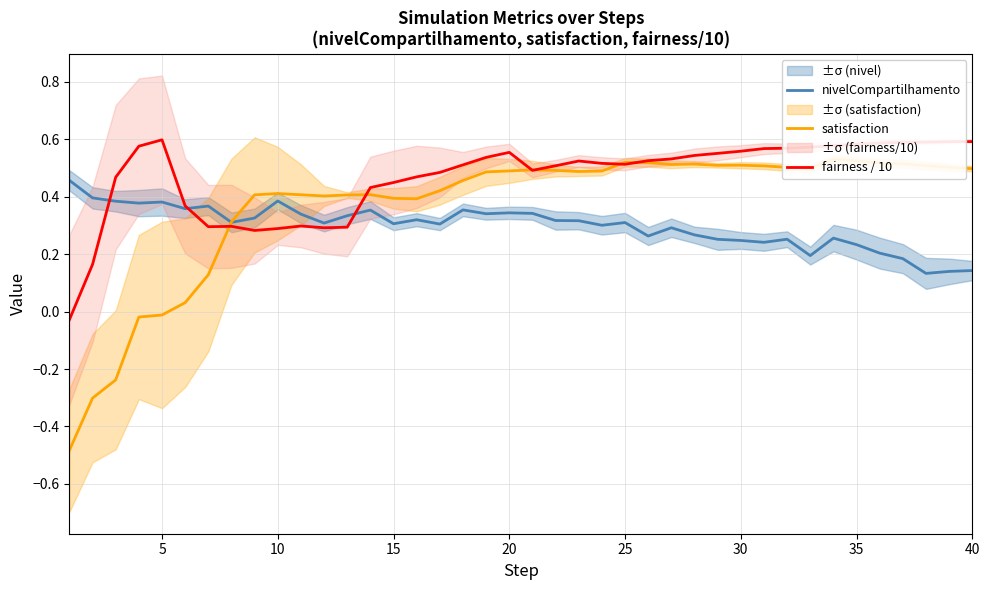

True or false: nivelCompartilhamento and fairness / 10 cross at least once.

True